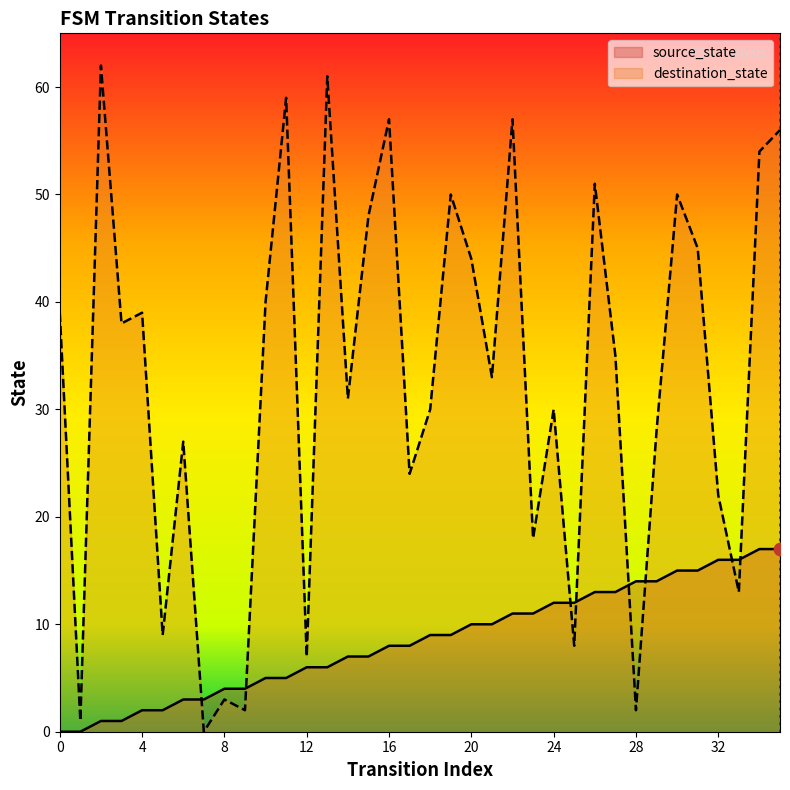

Which series has the largest total across all categories?

destination_state